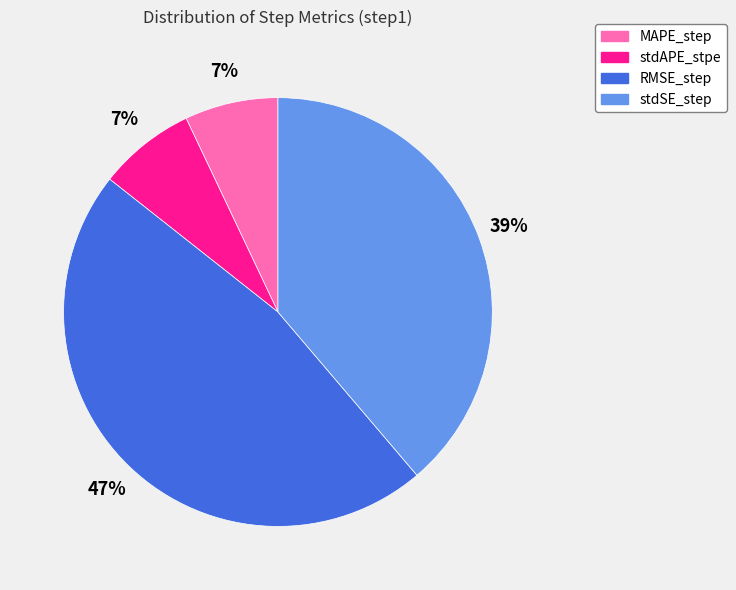

To the nearest percent, what is the average slice percentage?

25%